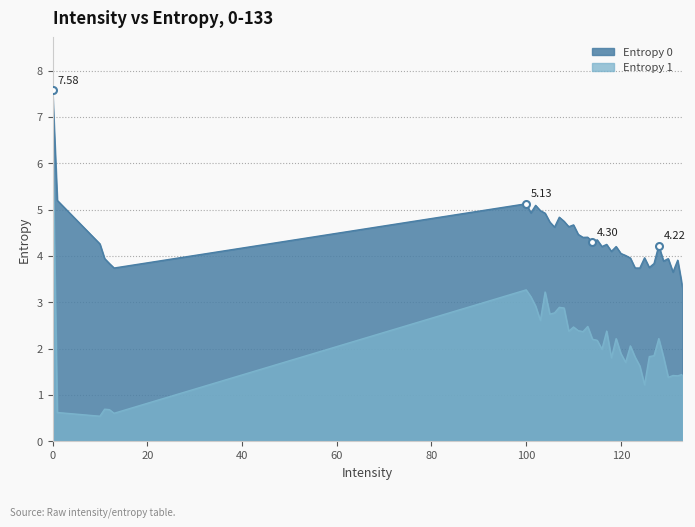

Rank the series at 100 from lowest to highest value.

Entropy 1, Entropy 0